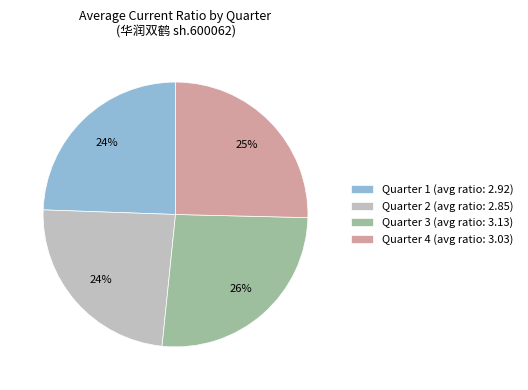

To the nearest percent, what percentage of the pie is Quarter 1 (avg ratio: 2.92)?

24%